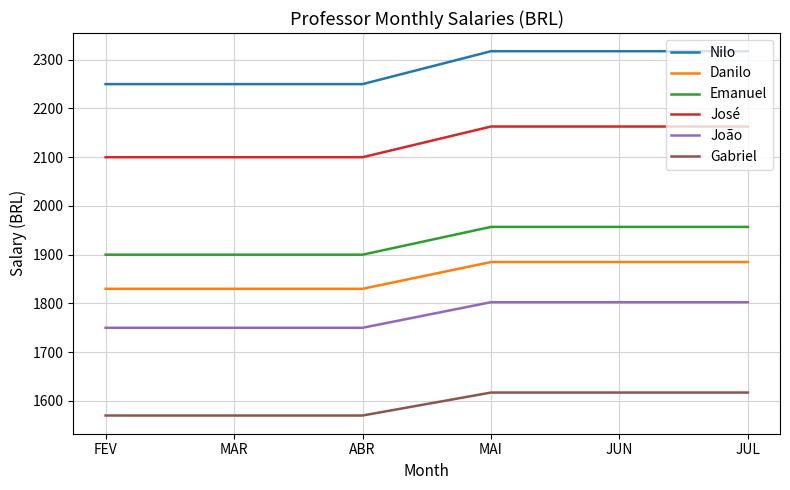

Is the value of Nilo at ABR greater than the value of Danilo at JUN?

Yes